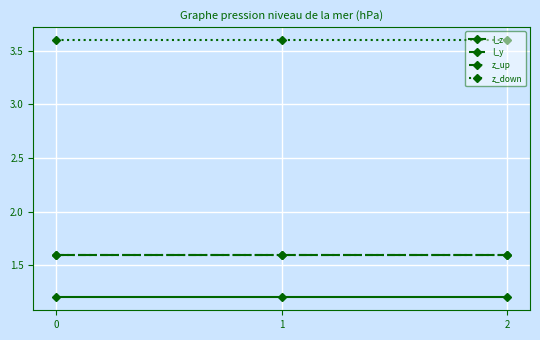

Is this an area chart (filled region under the line)?

No